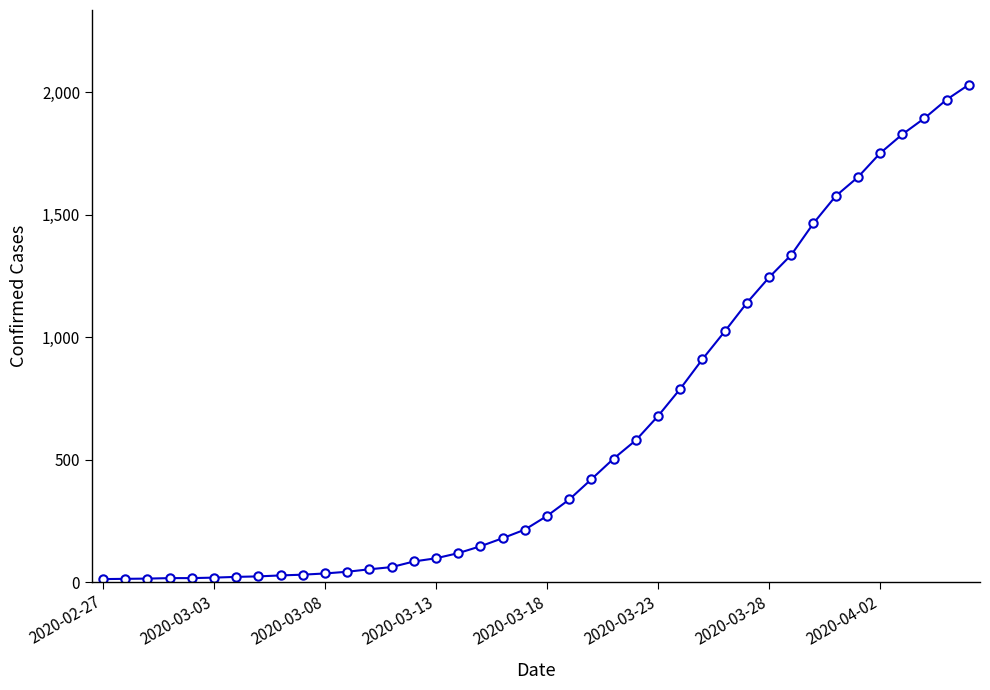

How many lines are shown in the chart?

1